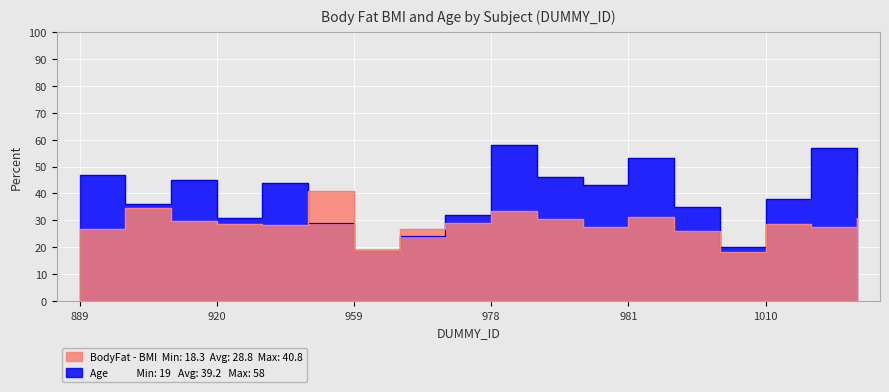

Reading left to right, transcribe all the data shown in this chart.

BodyFat - BMI: 889=26.7	891=34.7	911=29.8	920=28.7	931=28.2	941=40.8	959=18.9	960=26.7	970=29.1	978=33.4	979=30.5	980=27.7	981=31.4	990=25.9	1001=18.3	1010=28.8	1020=27.5	1021=31.0
Age: 889=47.0	891=36.0	911=45.0	920=31.0	931=44.0	941=29.0	959=19.0	960=24.0	970=32.0	978=58.0	979=46.0	980=43.0	981=53.0	990=35.0	1001=20.0	1010=38.0	1020=57.0	1021=48.0